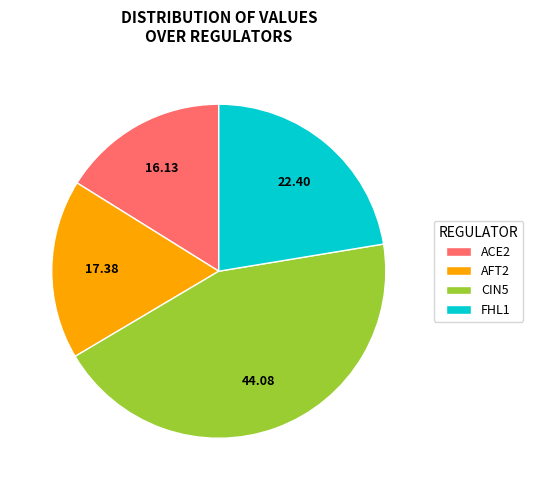

Between FHL1 and AFT2, which is larger?

FHL1